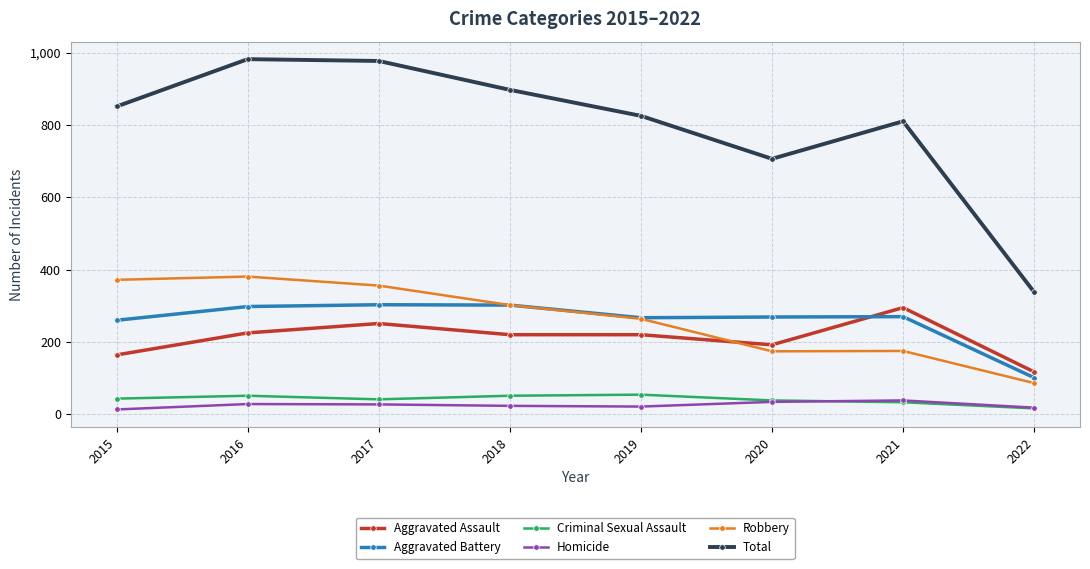

What is the average value of the Robbery series?

264